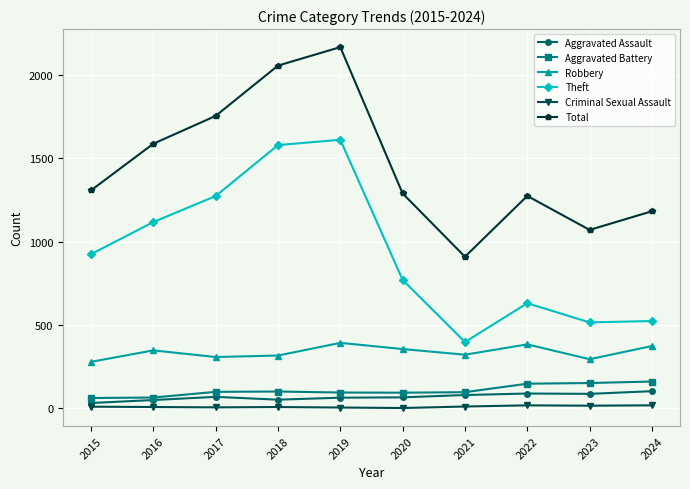

Is the value of Aggravated Battery at 2023 greater than the value of Theft at 2019?

No